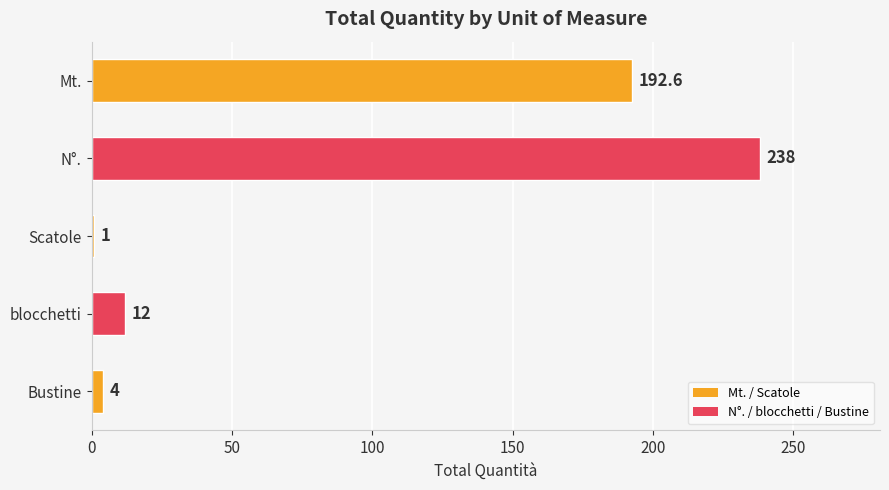

What position from the top is Mt.?

1